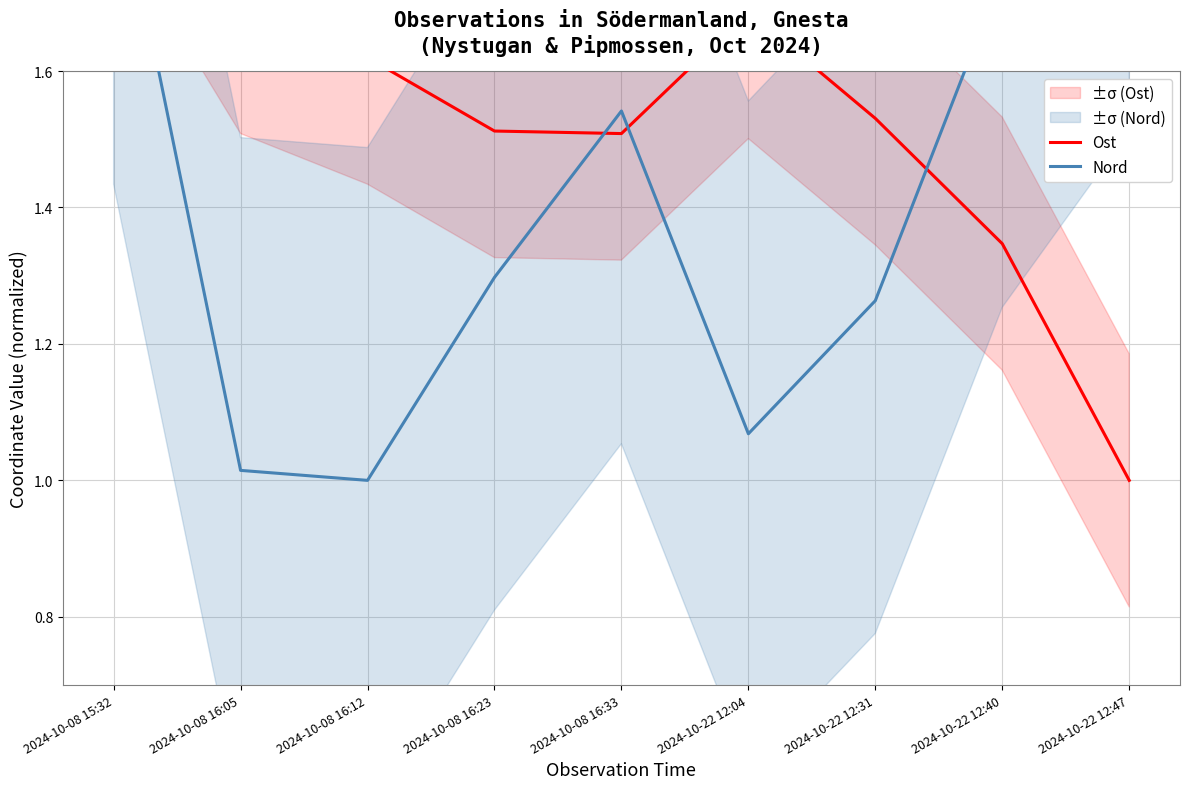

What is the total value across all series at 2024-10-22 12:31?

2.8